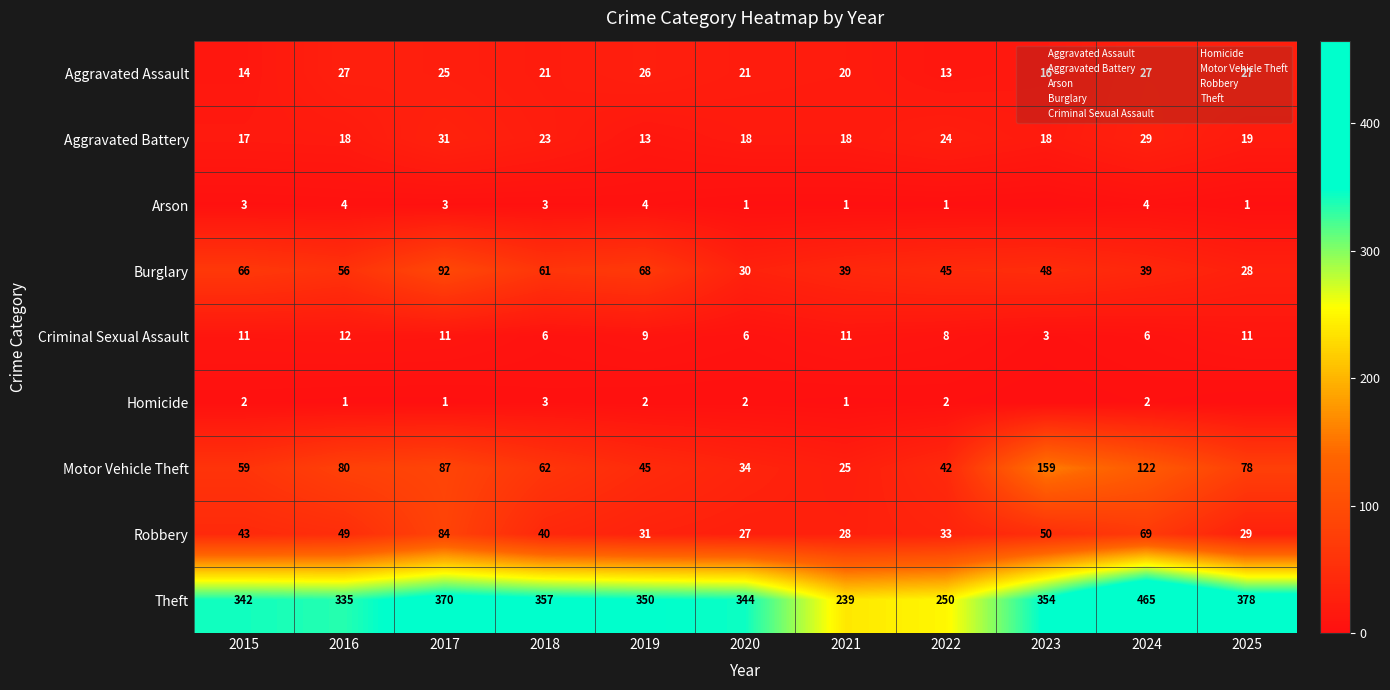

What is the minimum value for Aggravated Assault?

13